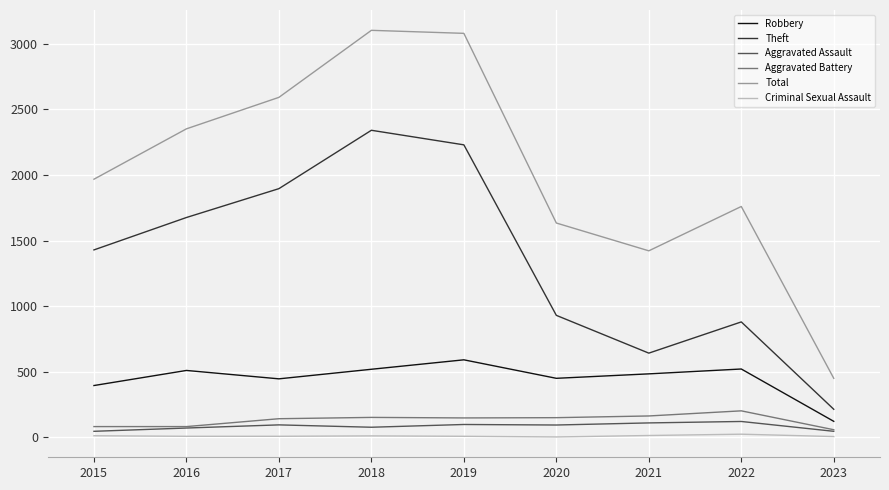

At which label is Theft closest to 1277?

2015